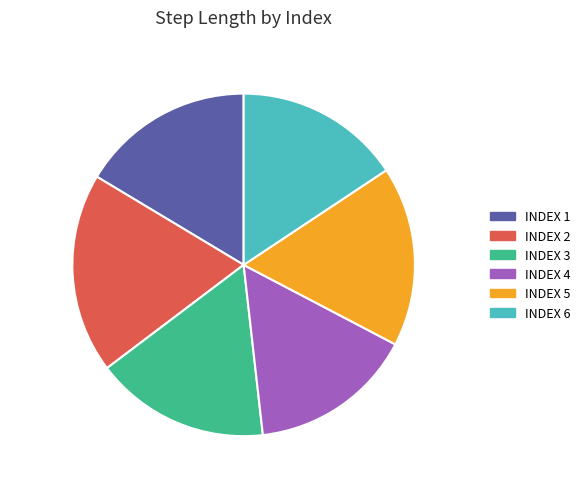

To the nearest percent, what is the average slice percentage?

17%